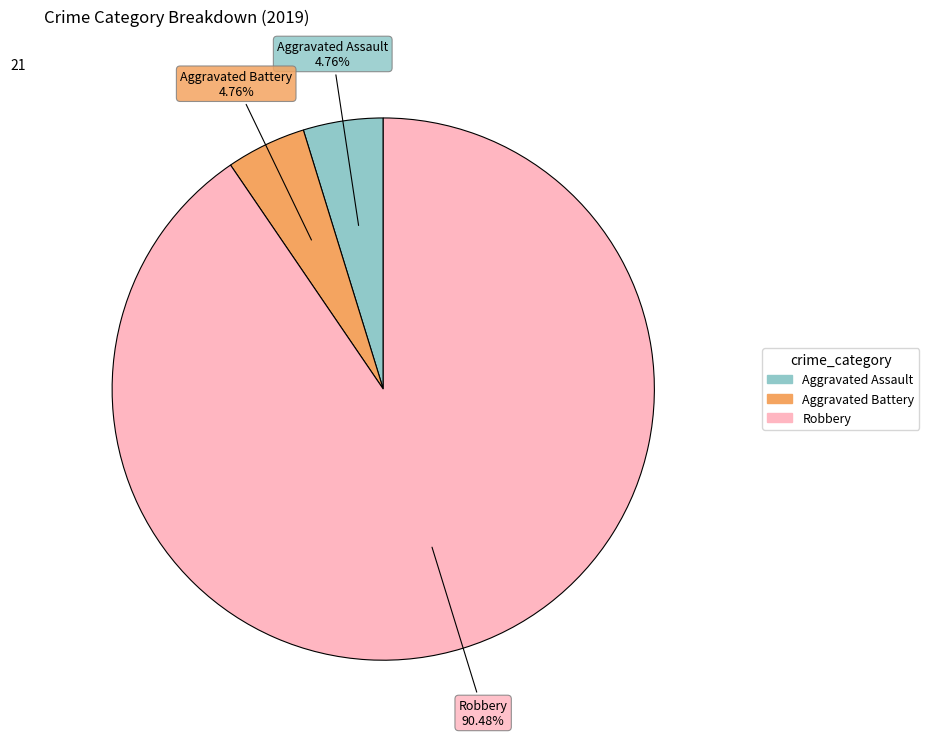

Is there a majority slice in this chart?

Yes